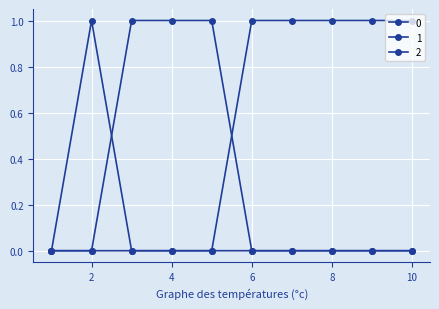

Is this an area chart (filled region under the line)?

No